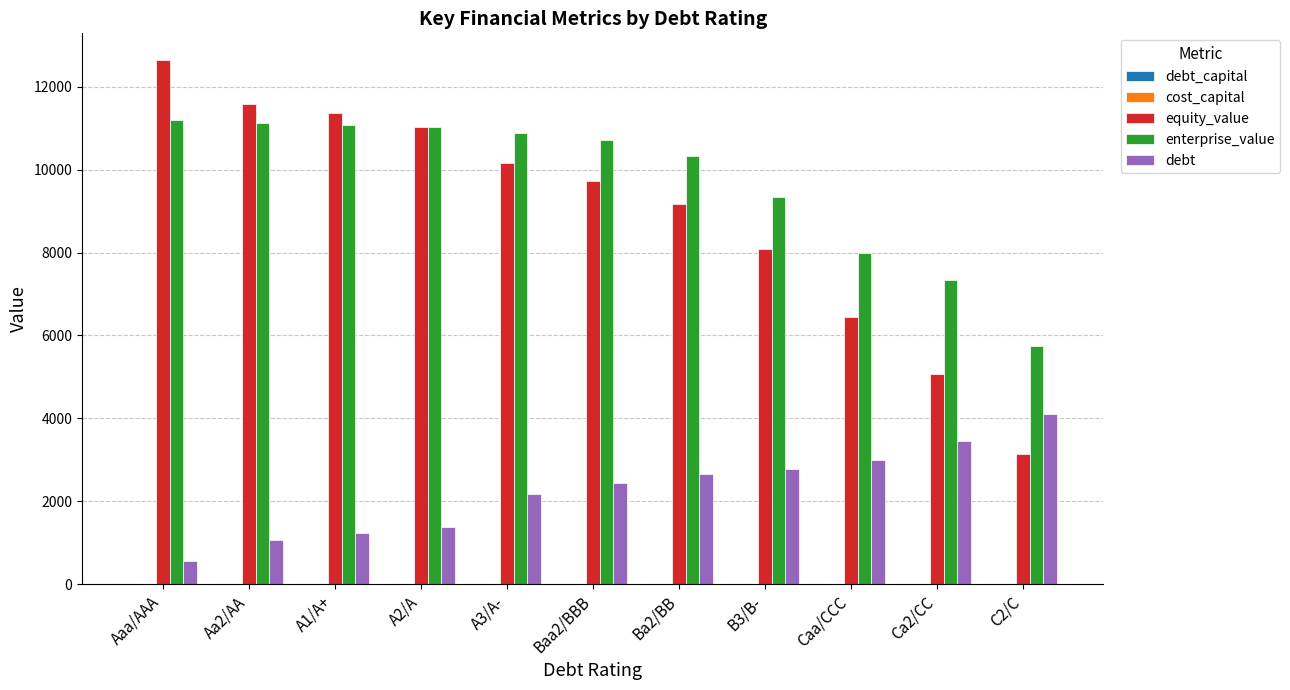

What is the total value across all series at B3/B-?

20218.3